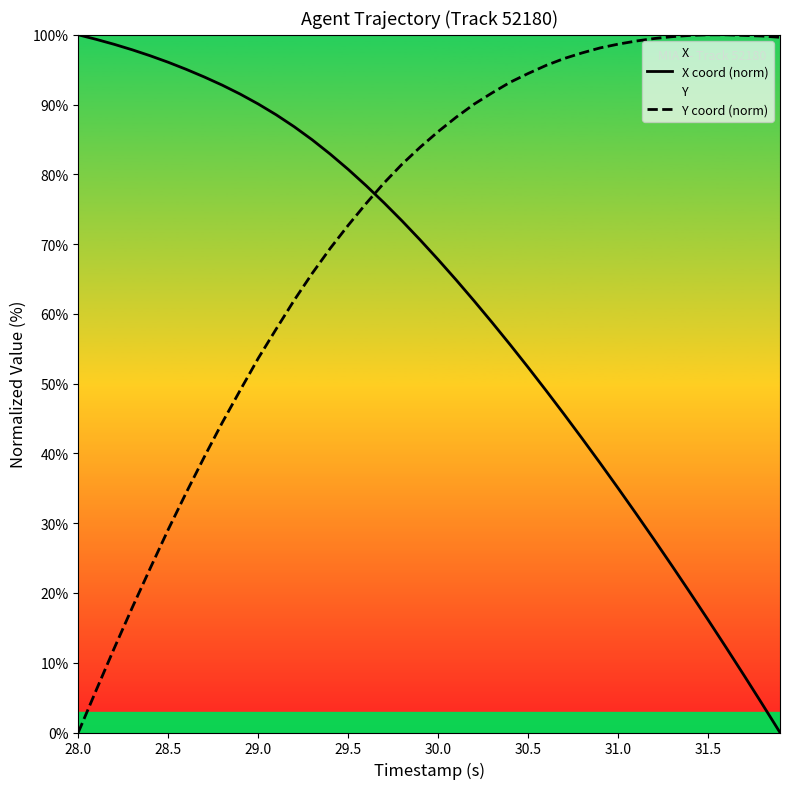

How many intersections are there between Y coord (norm) and X coord (norm)?

1